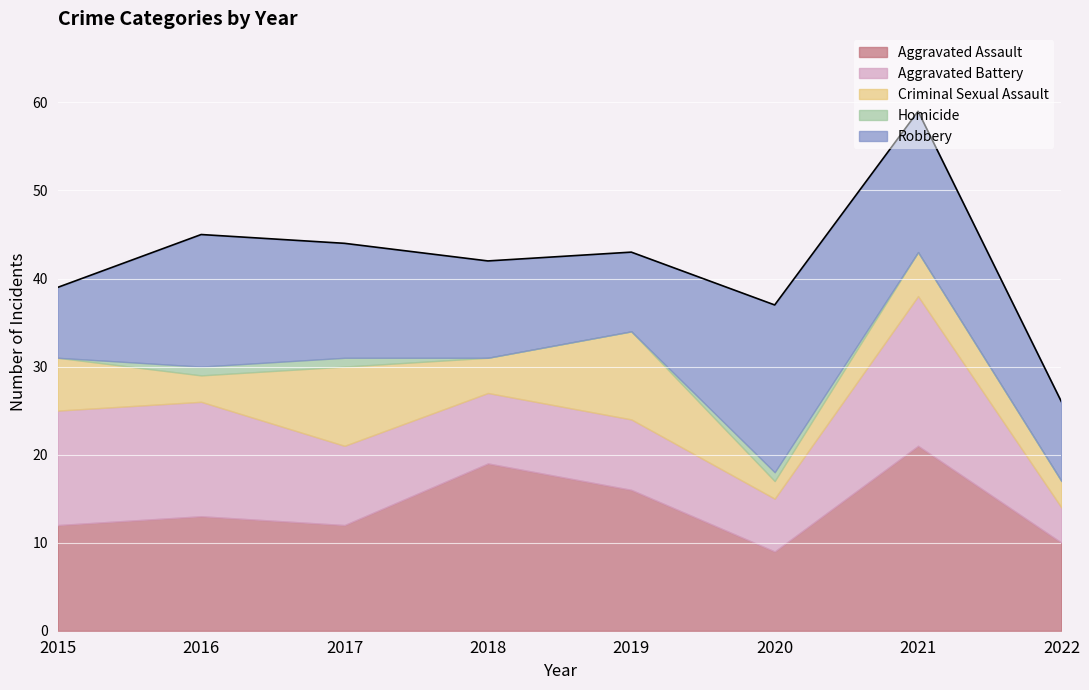

How many data points in Robbery are less than 13?

4